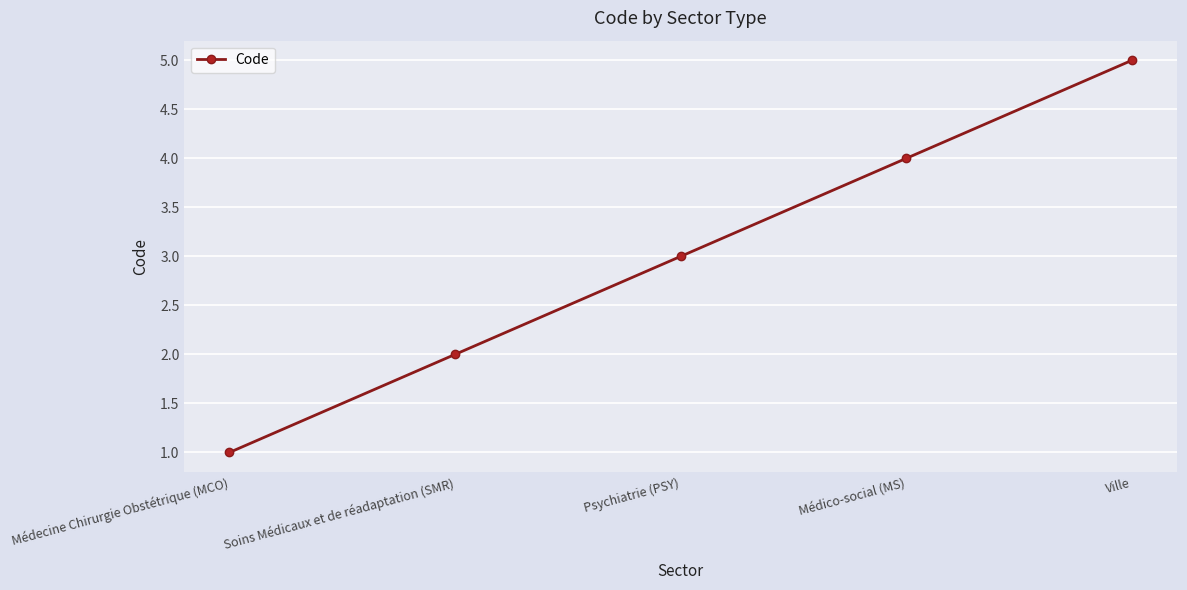

Which has a higher value, Soins Médicaux et de réadaptation (SMR) or Psychiatrie (PSY)?

Psychiatrie (PSY)